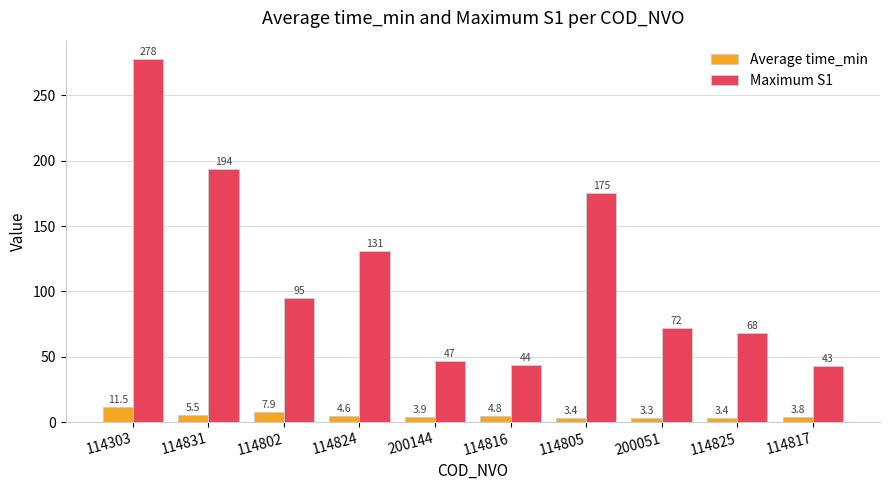

Reading left to right, extract all data points from this chart.

Average time_min: 11.5	5.5	7.9	4.6	3.9	4.8	3.4	3.3	3.4	3.8
Maximum S1: 278.0	194.0	95.0	131.0	47.0	44.0	175.0	72.0	68.0	43.0